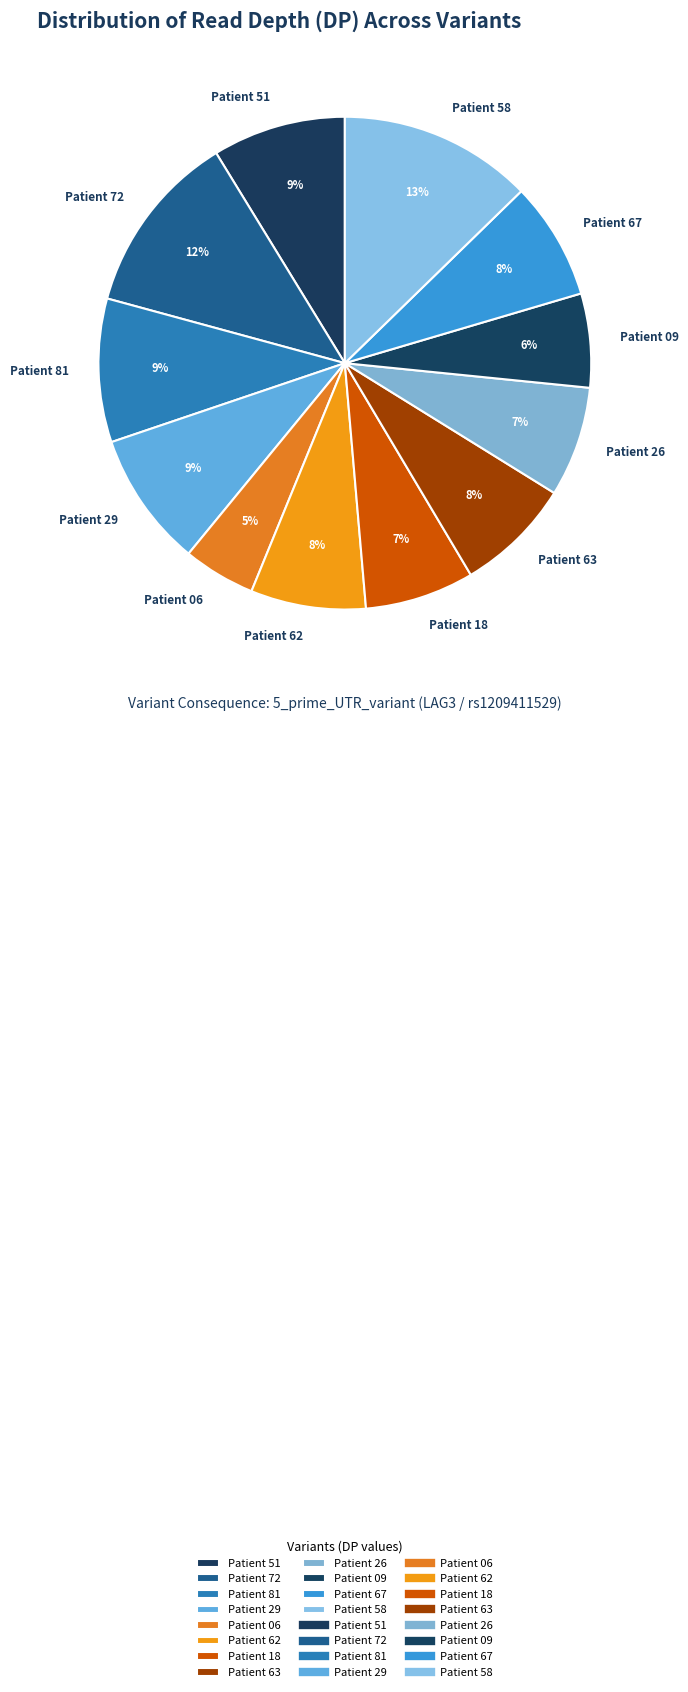

Do Patient 26 and Patient 09 together represent more than half of the pie?

No